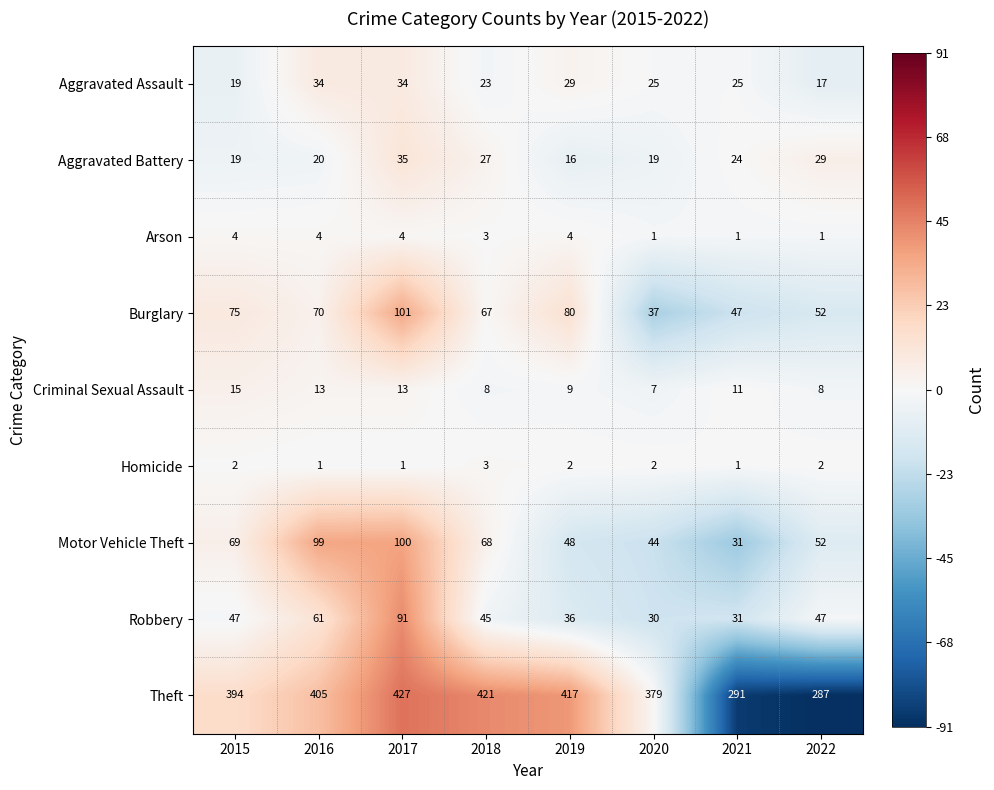

Rank the categories by Theft value from highest to lowest.

2017, 2018, 2019, 2016, 2015, 2020, 2021, 2022